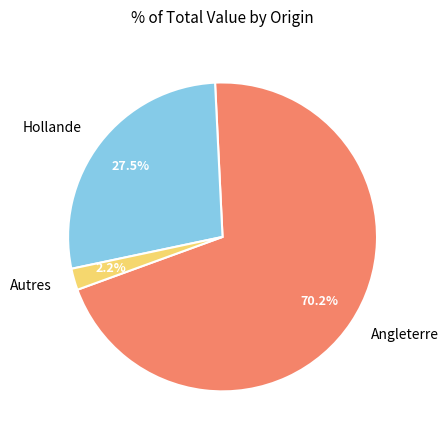

Combined, do Angleterre and Hollande account for over 50%?

Yes